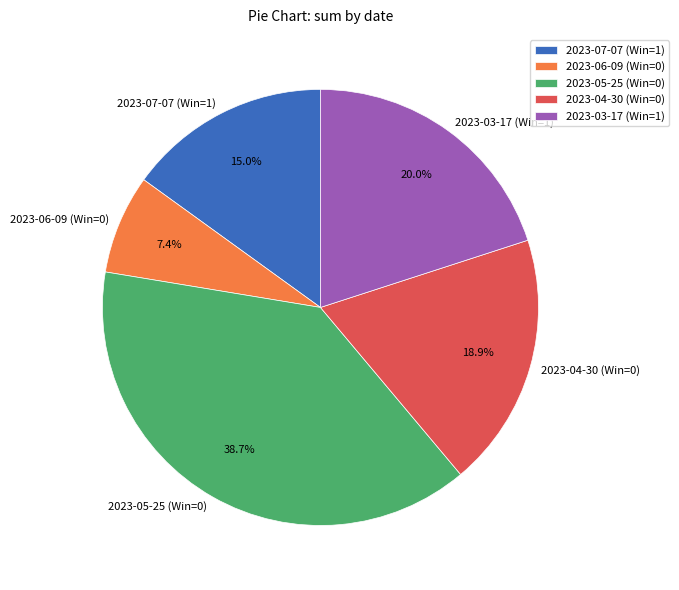

Count the number of slices in the pie.

5